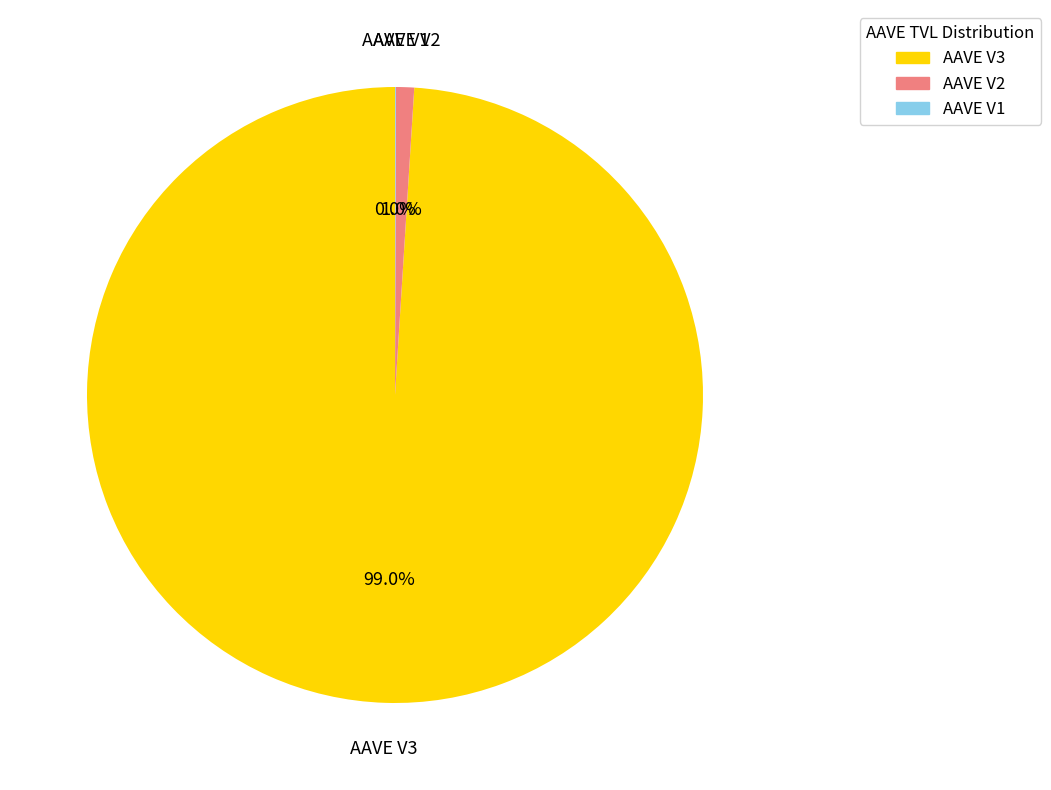

The AAVE V2 slice represents 7% of the pie. True or false?

False